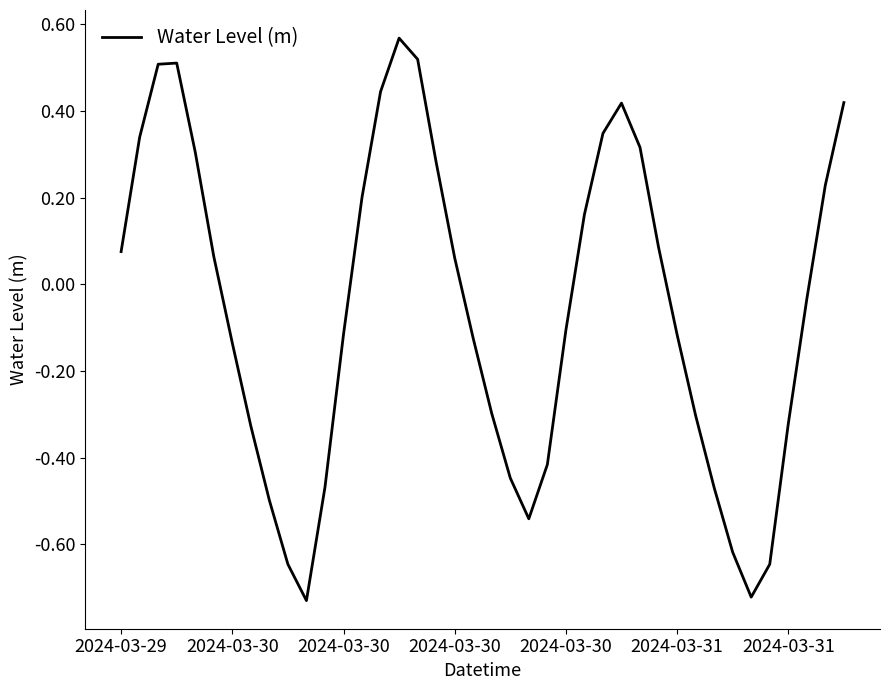

What is the difference between the maximum and minimum values?

1.3